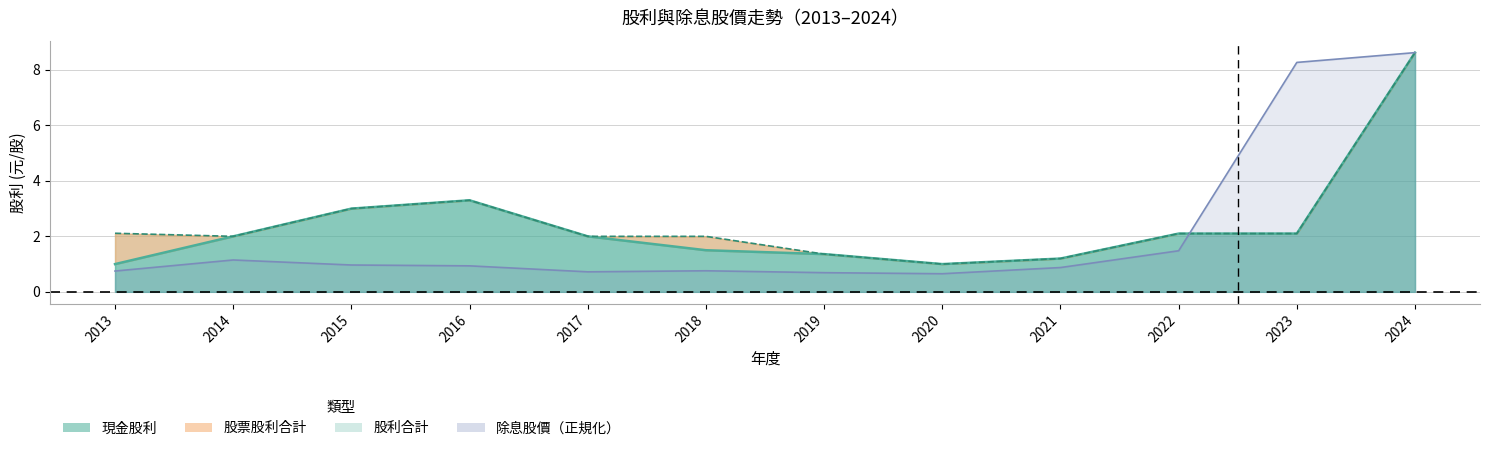

What is the difference between the maximum and minimum values in the 股利合計 series?

7.6